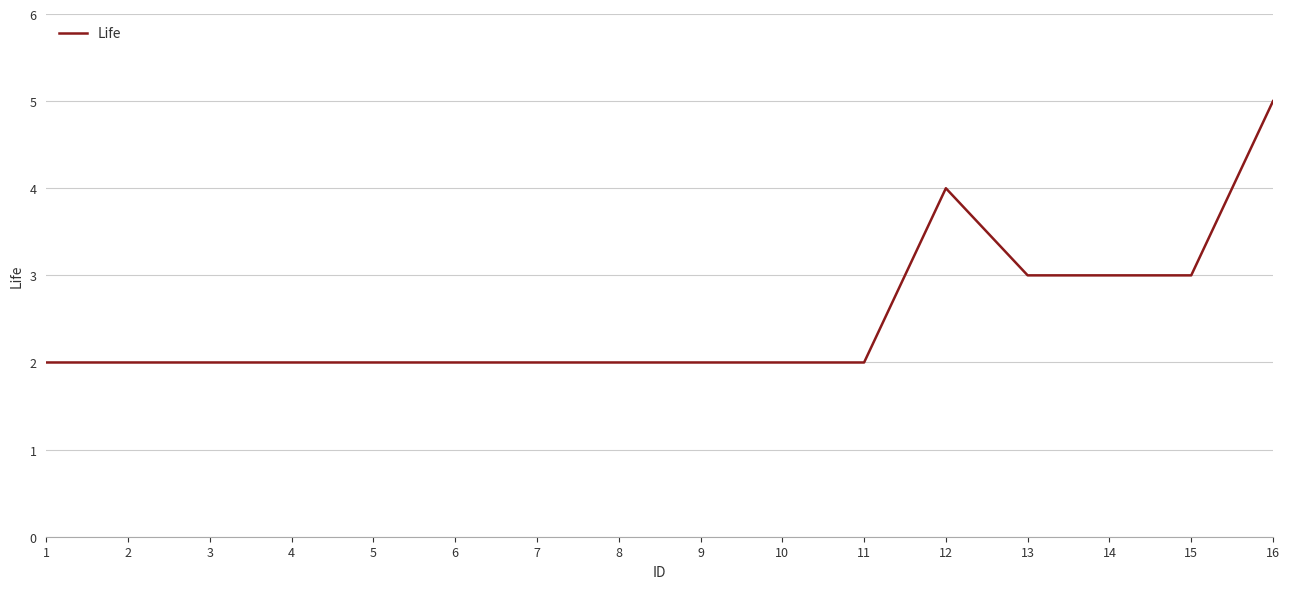

What value does the data have at 15?

3